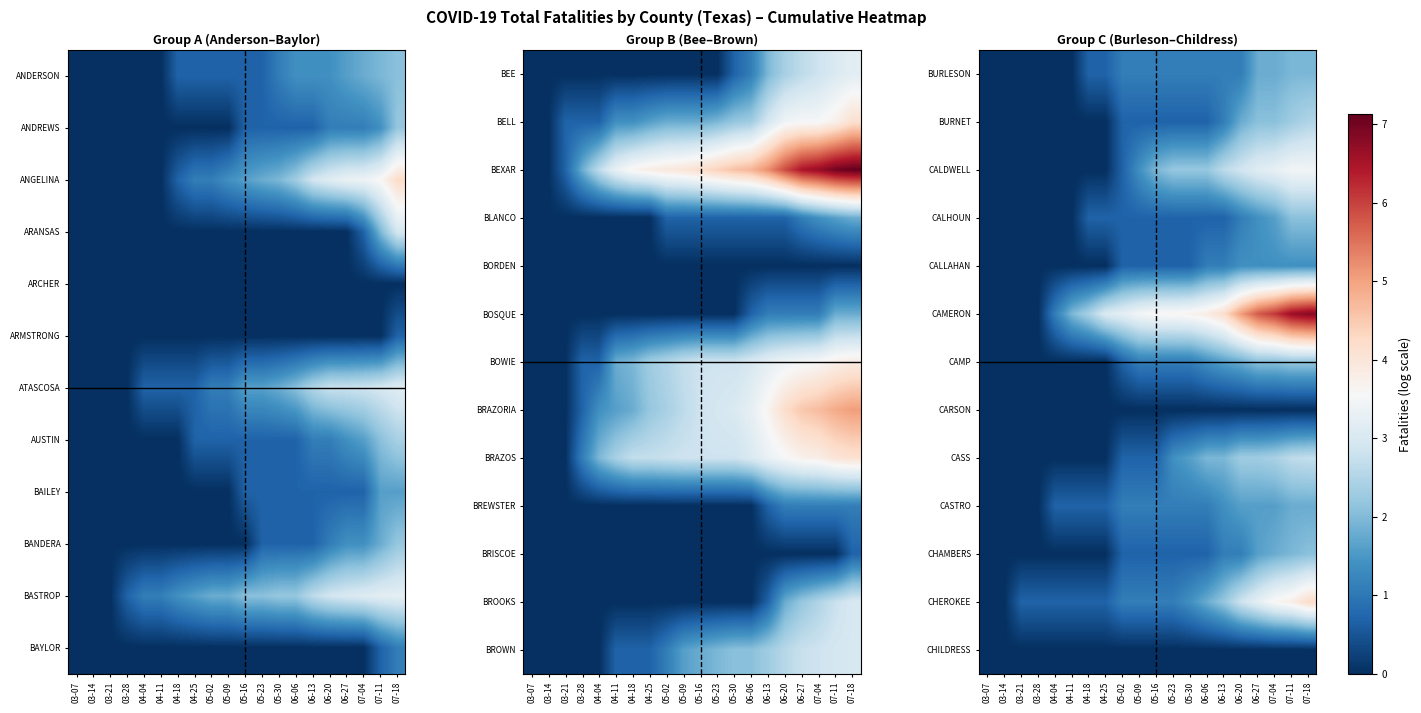

At how many categories does at least one series exceed 4?

6